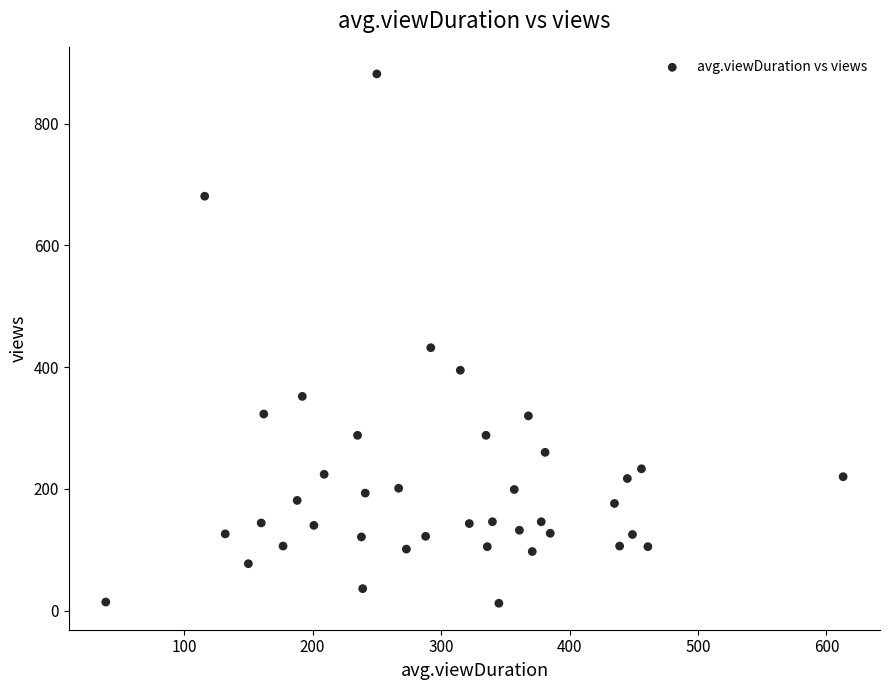

What Y value in the scatter plot is closest to 447?

432